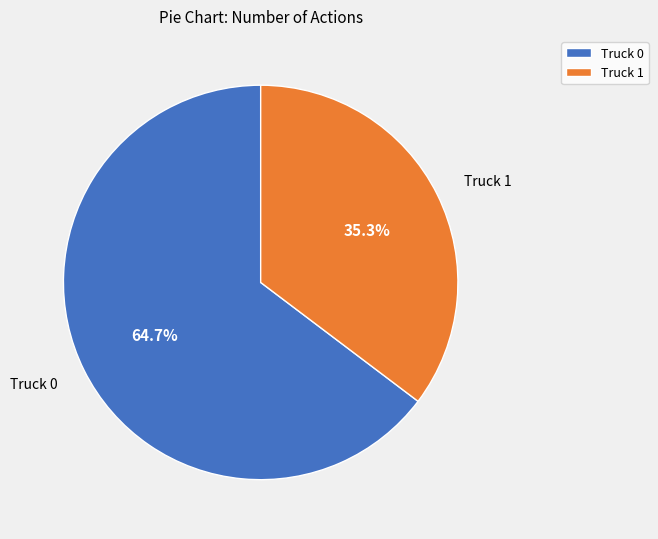

Which slice is the smallest?

Truck 1